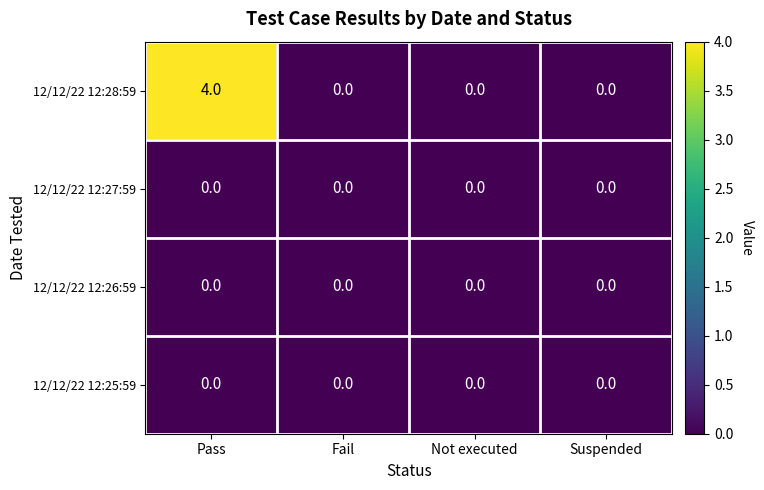

Reading left to right, extract all data points from this chart.

12/12/22 12:28:59: 4	0	0	0
12/12/22 12:27:59: 0	0	0	0
12/12/22 12:26:59: 0	0	0	0
12/12/22 12:25:59: 0	0	0	0